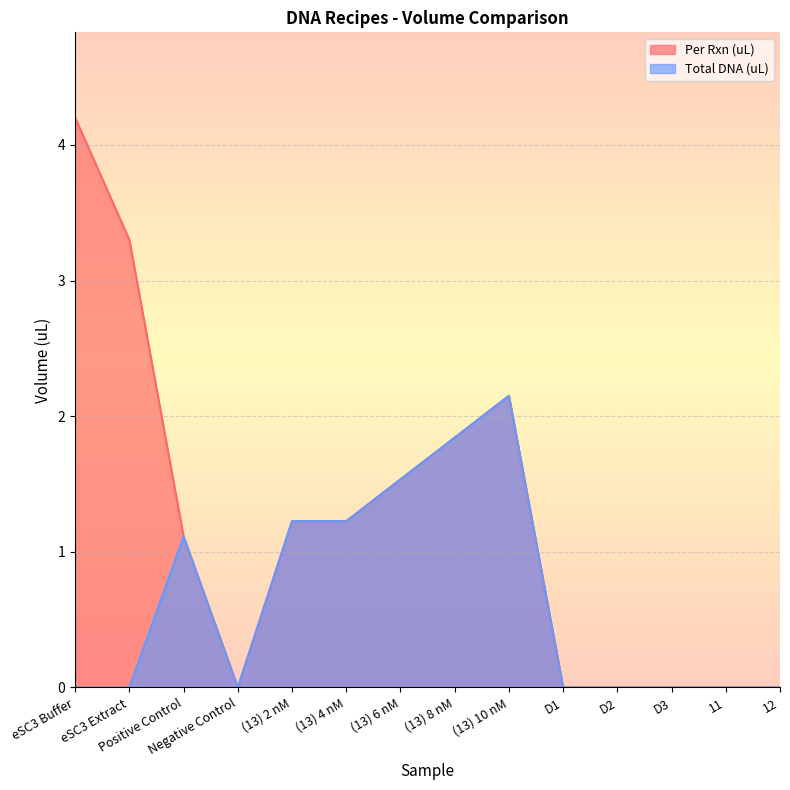

Reading left to right, extract all data points from this chart.

Per Rxn (uL): 4.2	3.3	1.1	0.0	1.2	1.2	1.5	1.8	2.2	0.0	0.0	0.0	0.0	0.0
Total DNA (uL): 0.0	0.0	1.1	0.0	1.2	1.2	1.5	1.8	2.2	0.0	0.0	0.0	0.0	0.0